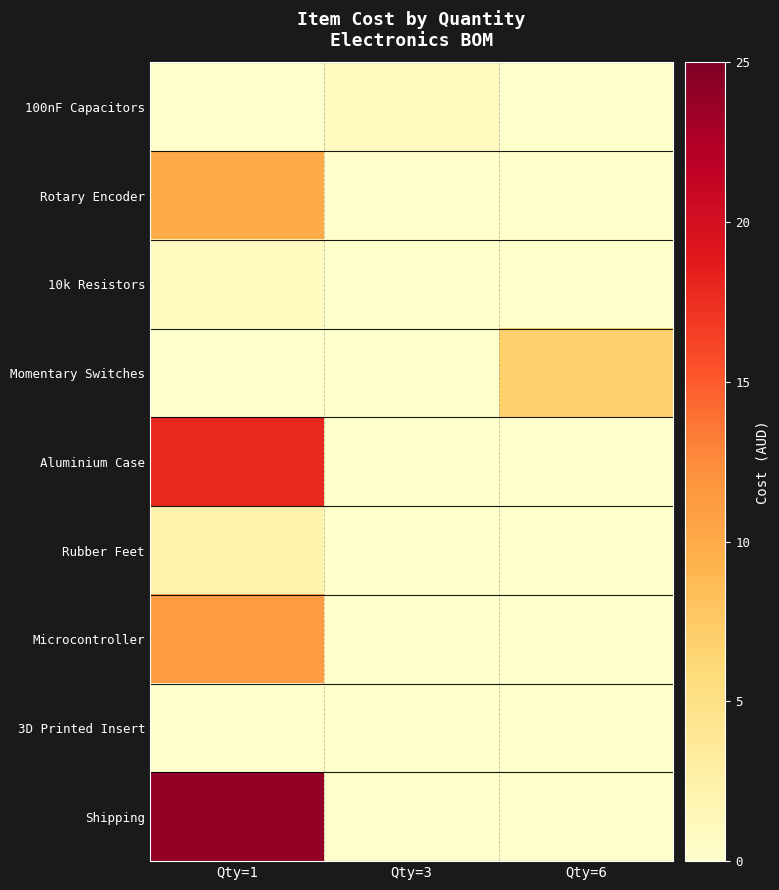

What is the maximum value shown in the chart?

24.0